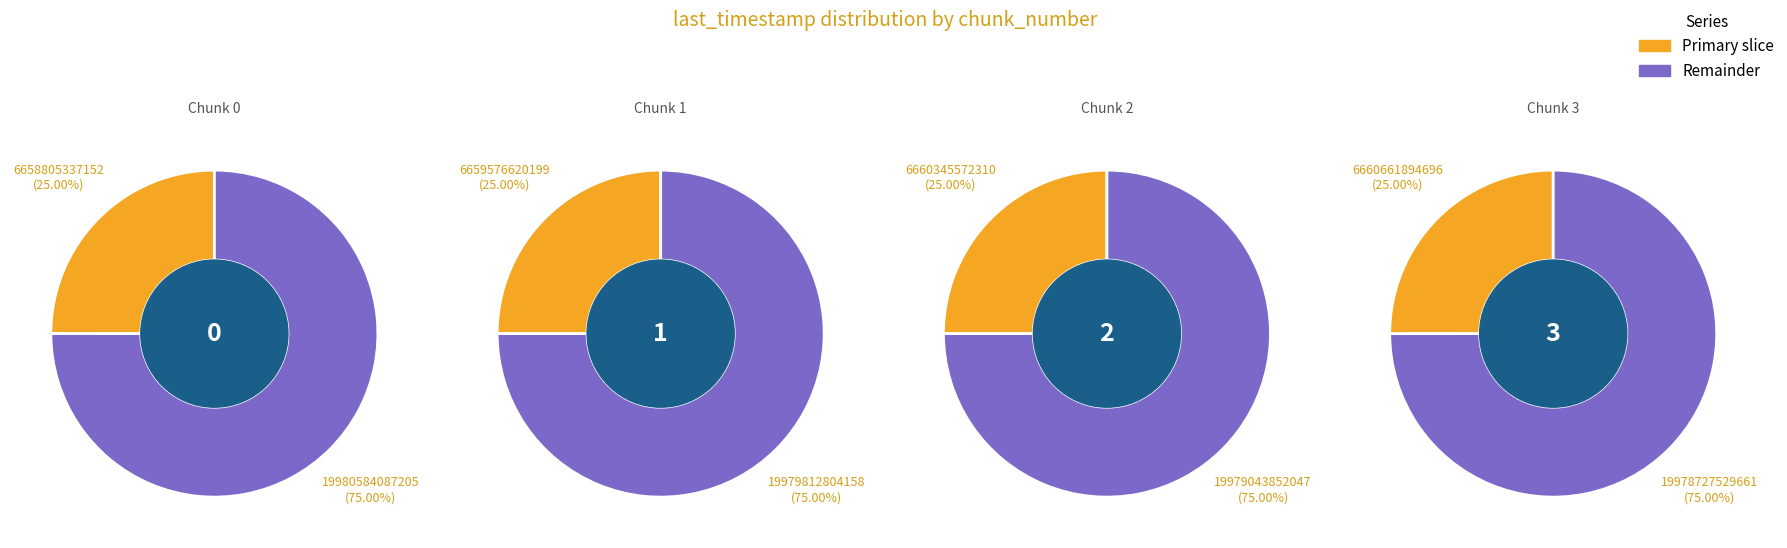

What is the change in value from 0 to 1?

+771283047